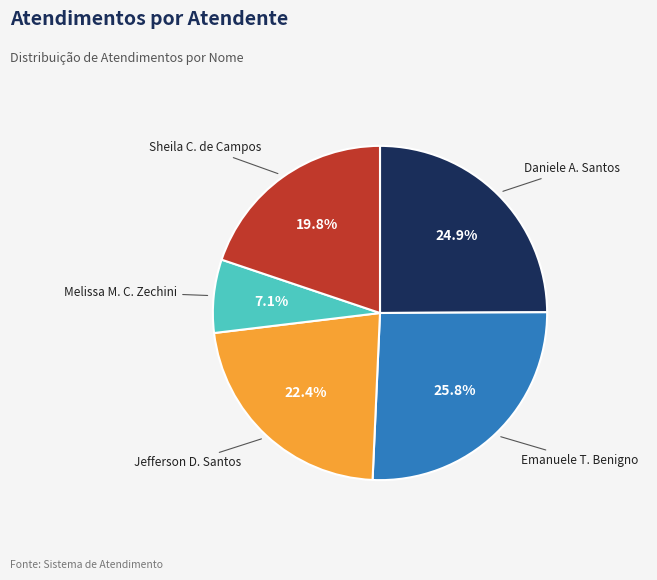

What is the ratio of the value at Emanuele T. Benigno to the value at Jefferson D. Santos?

1.2